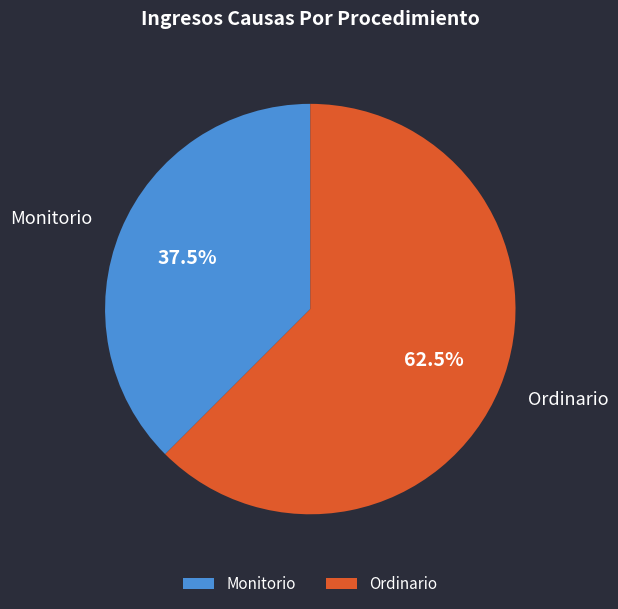

Rank the categories by value from highest to lowest.

Ordinario, Monitorio